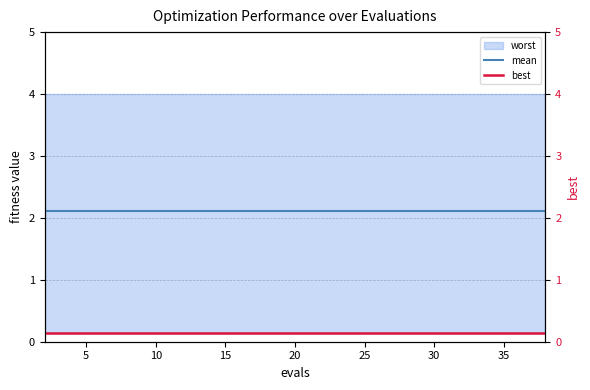

What is the approximate value of mean at 5?

2.1